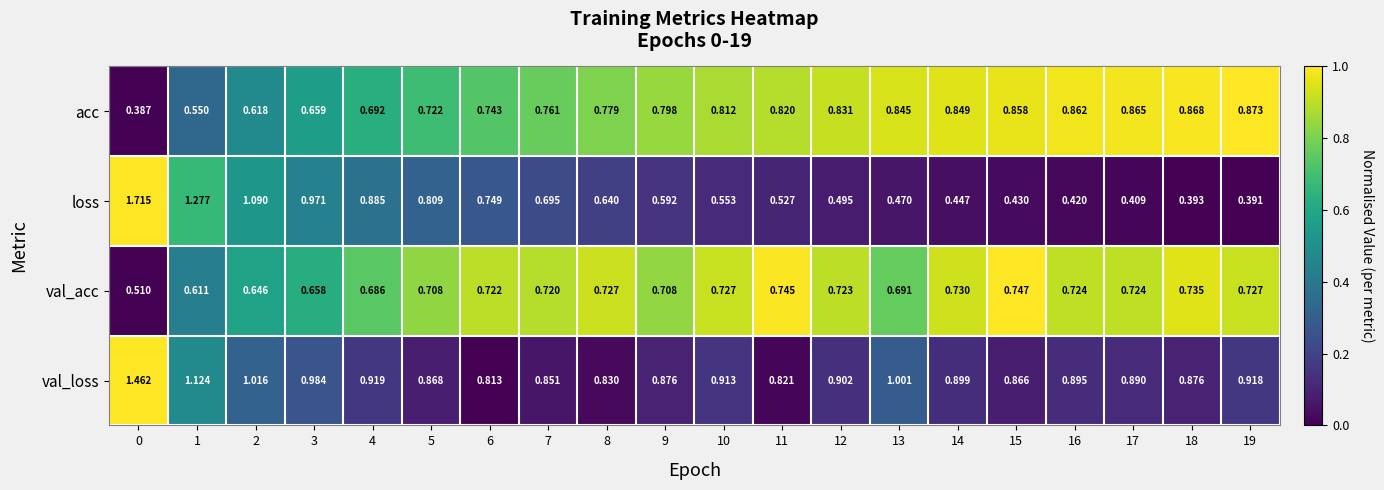

List the series in order of their peak value, lowest first.

val_acc, acc, val_loss, loss